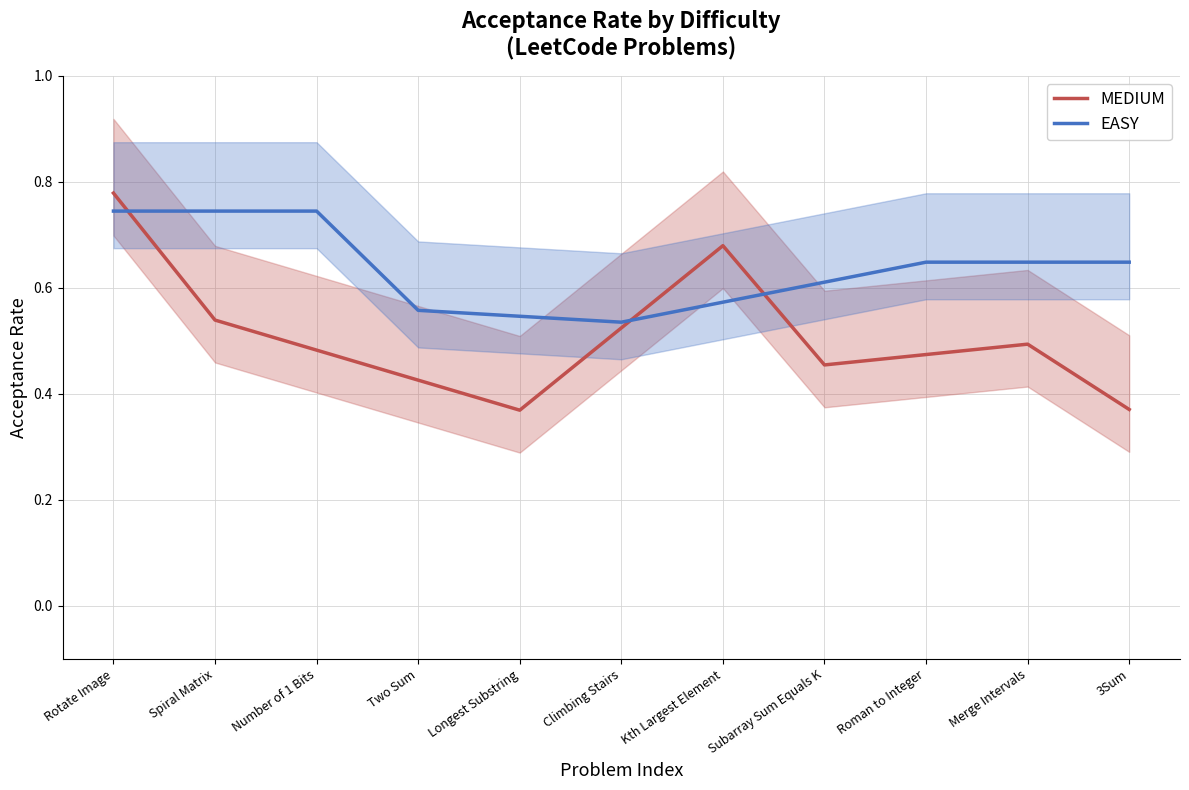

Reading left to right, transcribe all the data shown in this chart.

MEDIUM: Rotate Image=0.8	Spiral Matrix=0.5	Number of 1 Bits=0.5	Two Sum=0.4	Longest Substring=0.4	Climbing Stairs=0.5	Kth Largest Element=0.7	Subarray Sum Equals K=0.5	Roman to Integer=0.5	Merge Intervals=0.5	3Sum=0.4
EASY: Rotate Image=0.7	Spiral Matrix=0.7	Number of 1 Bits=0.7	Two Sum=0.6	Longest Substring=0.5	Climbing Stairs=0.5	Kth Largest Element=0.6	Subarray Sum Equals K=0.6	Roman to Integer=0.6	Merge Intervals=0.6	3Sum=0.6